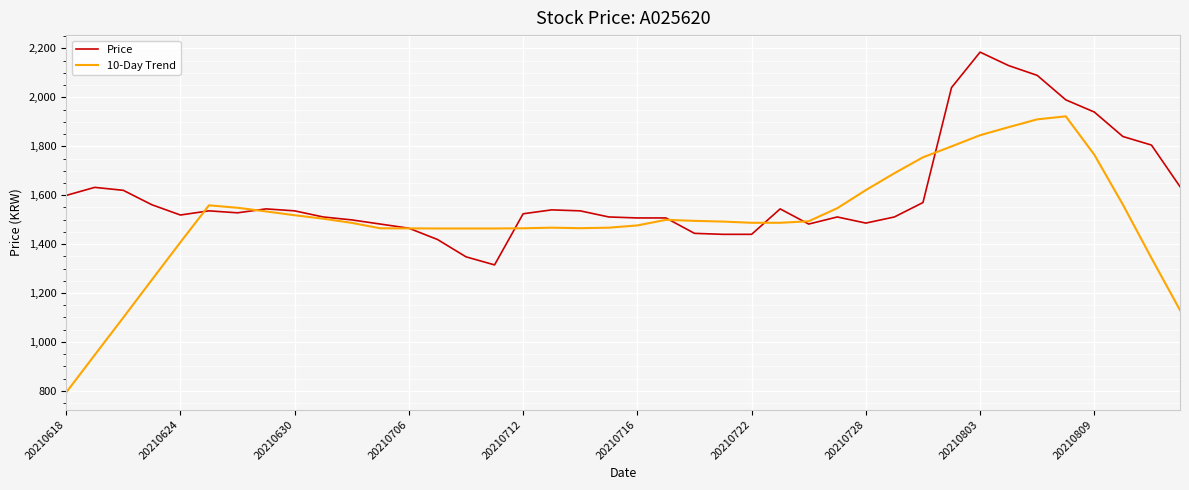

What is the maximum value shown in the chart?

2185.0